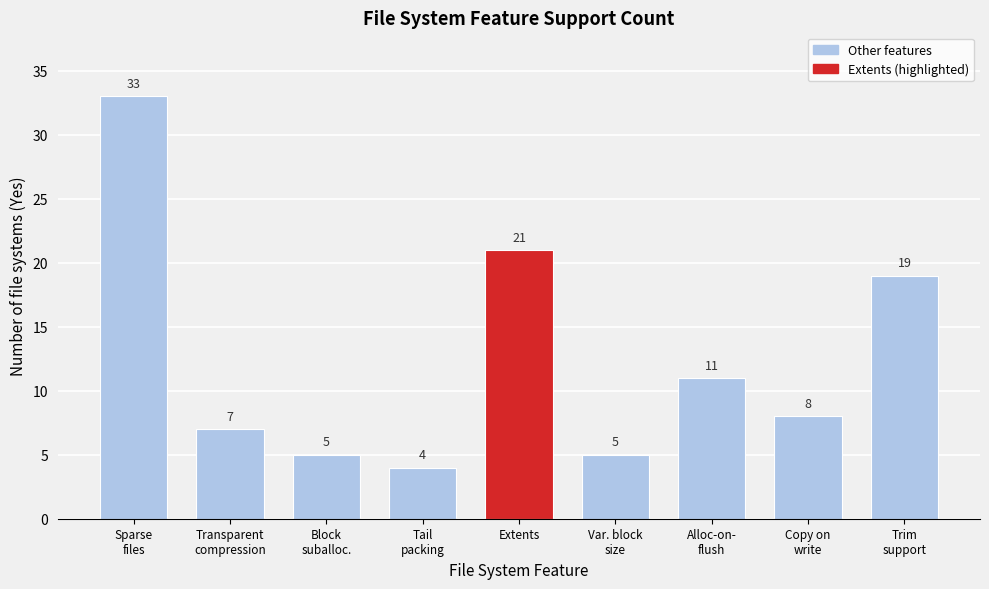

Reading left to right, list all the values displayed in this chart.

33	7	5	4	21	5	11	8	19